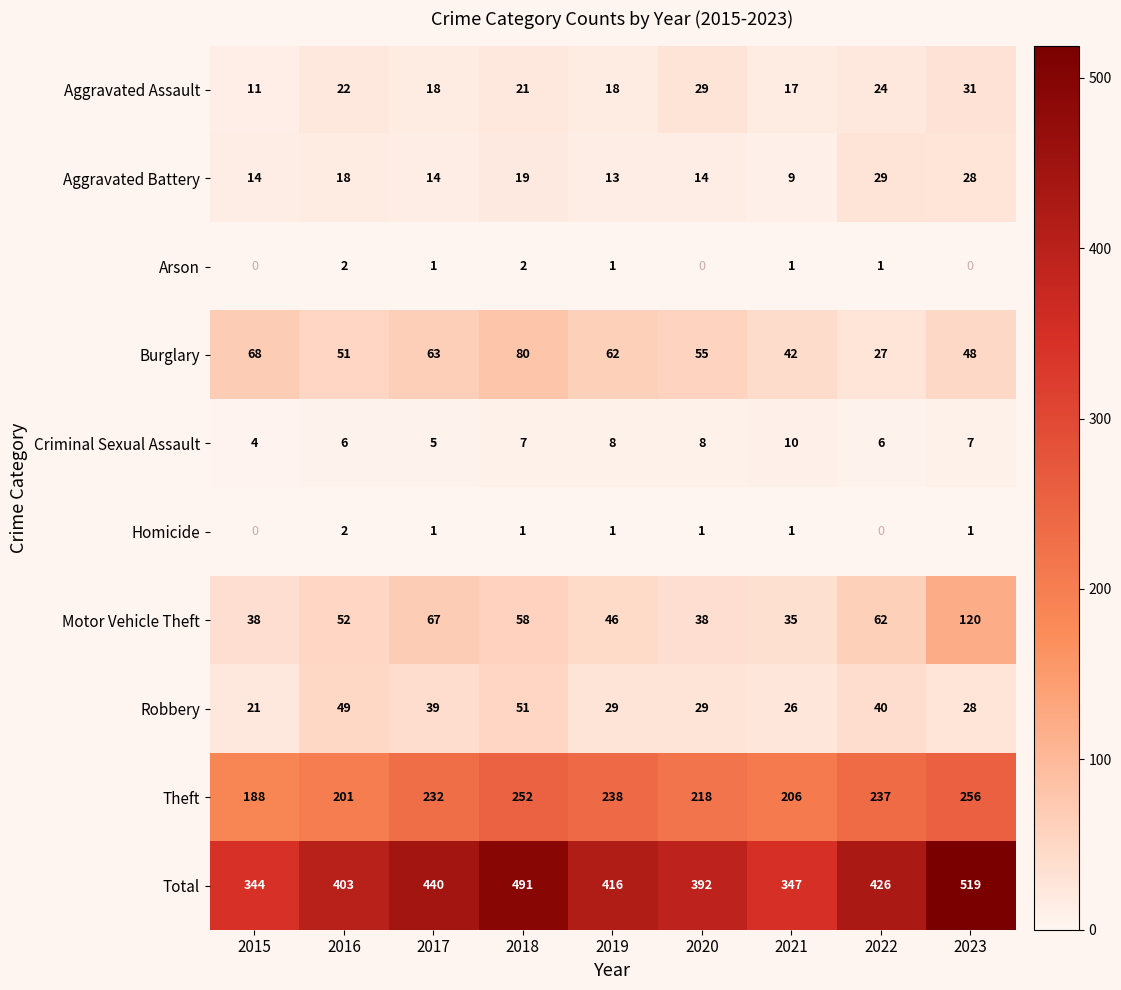

At which label does Aggravated Assault reach its peak?

2023